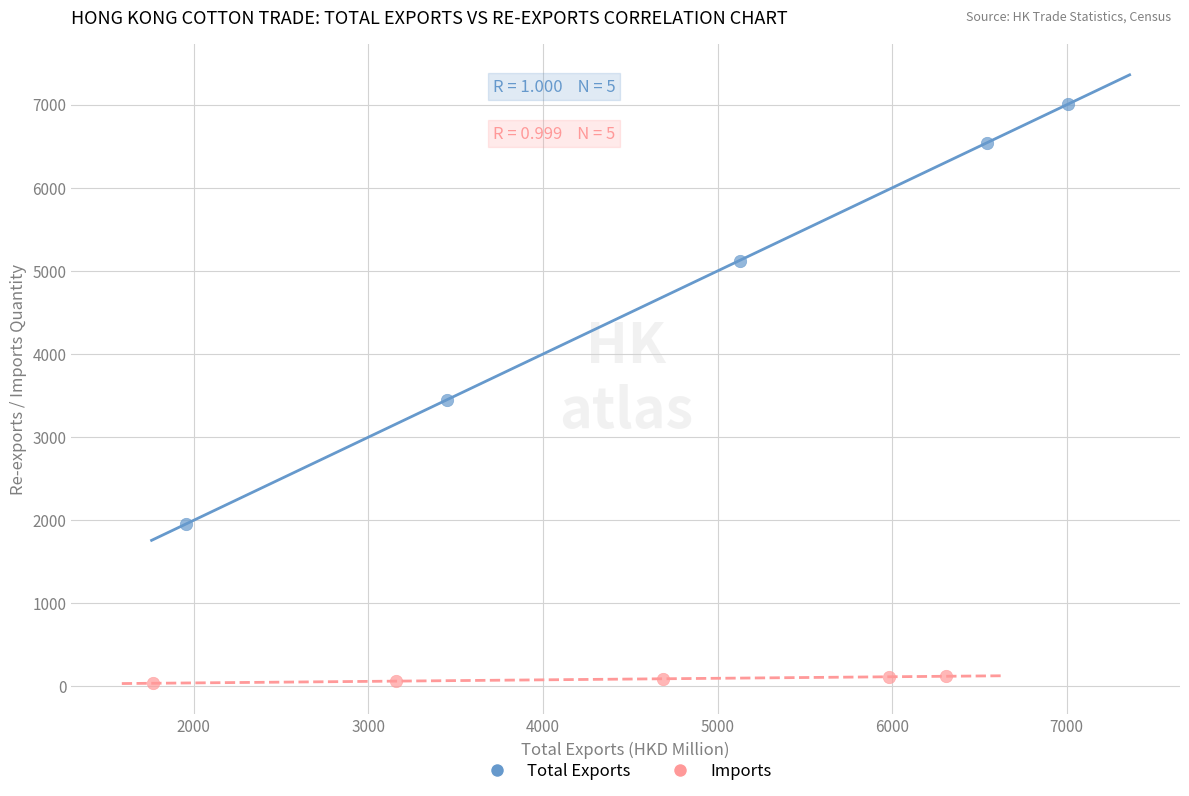

Which series contains the lowest Y value?

Imports